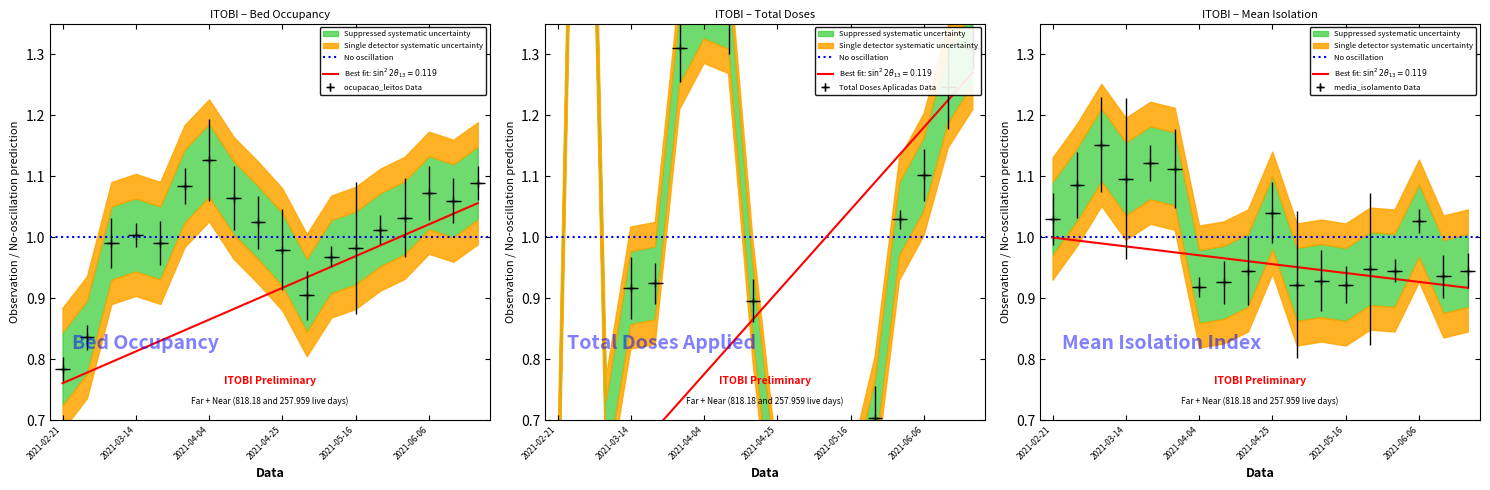

How many interior local peaks does the ocupacao_leitos series have?

3